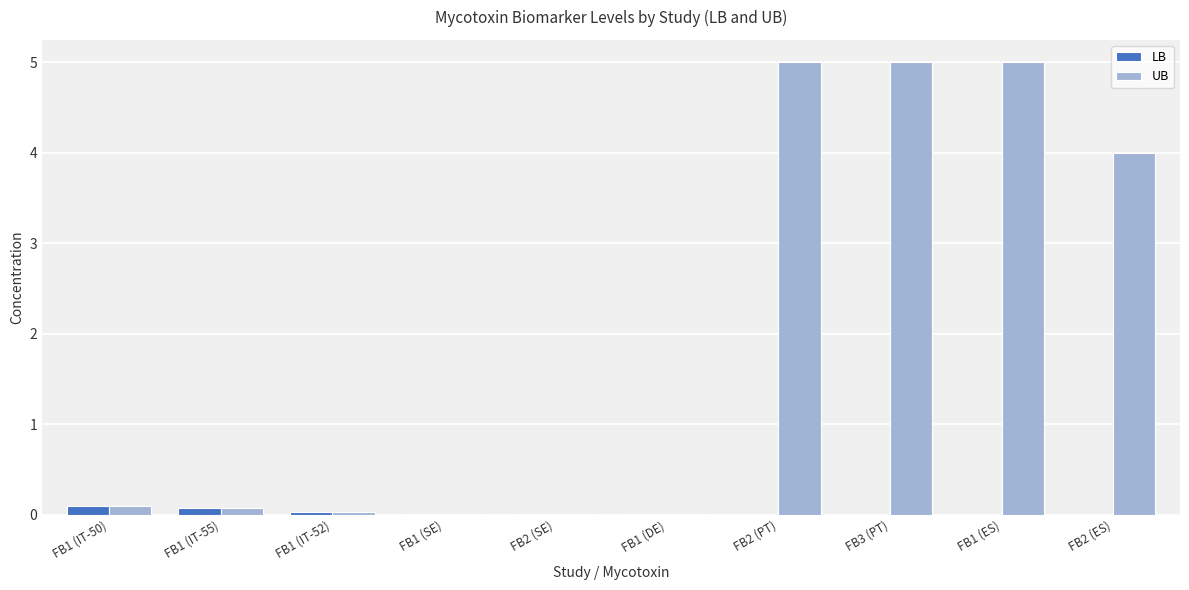

What is the greatest value displayed?

5.0